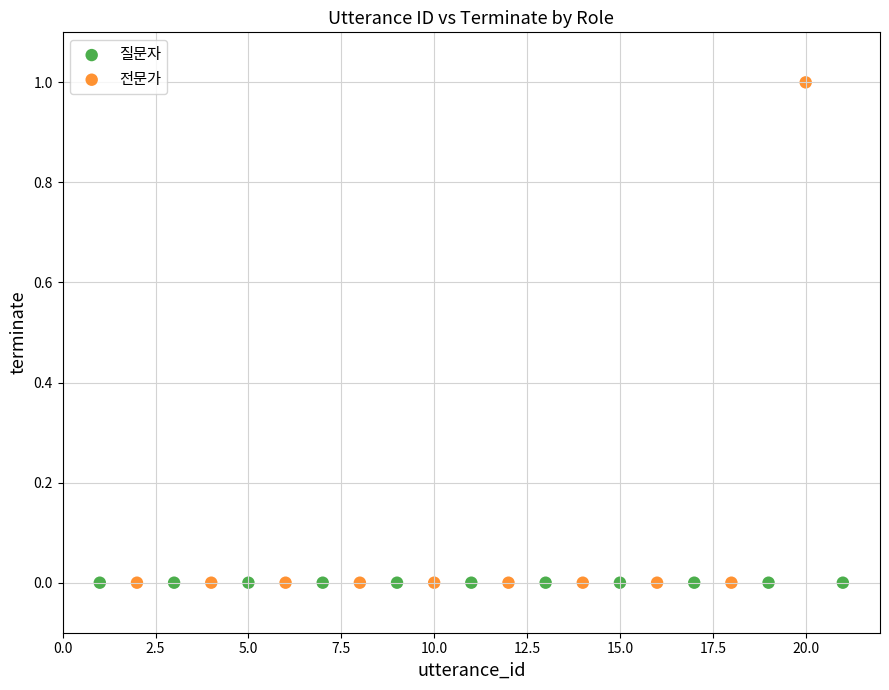

Which series reaches the maximum Y coordinate?

전문가